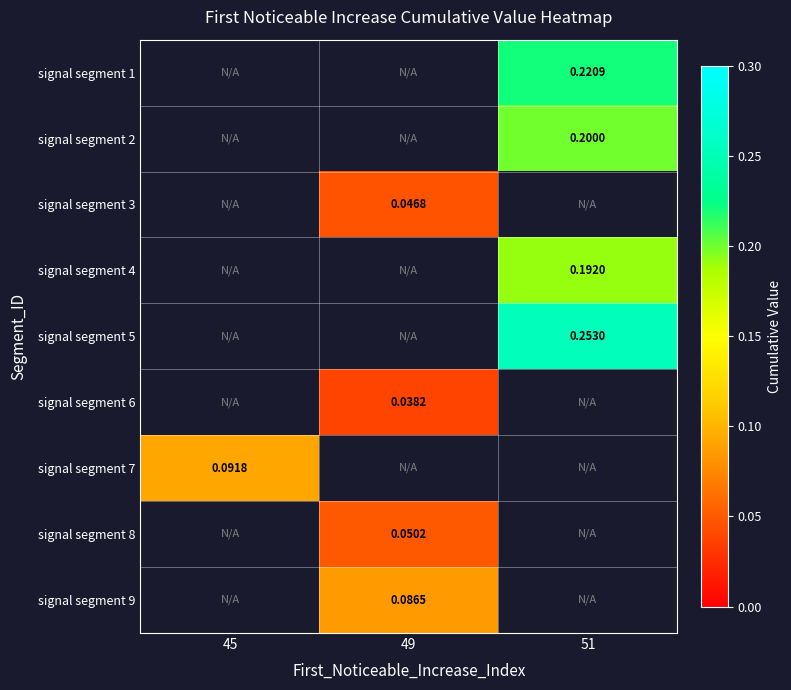

At which category does the chart reach its minimum across all series?

49